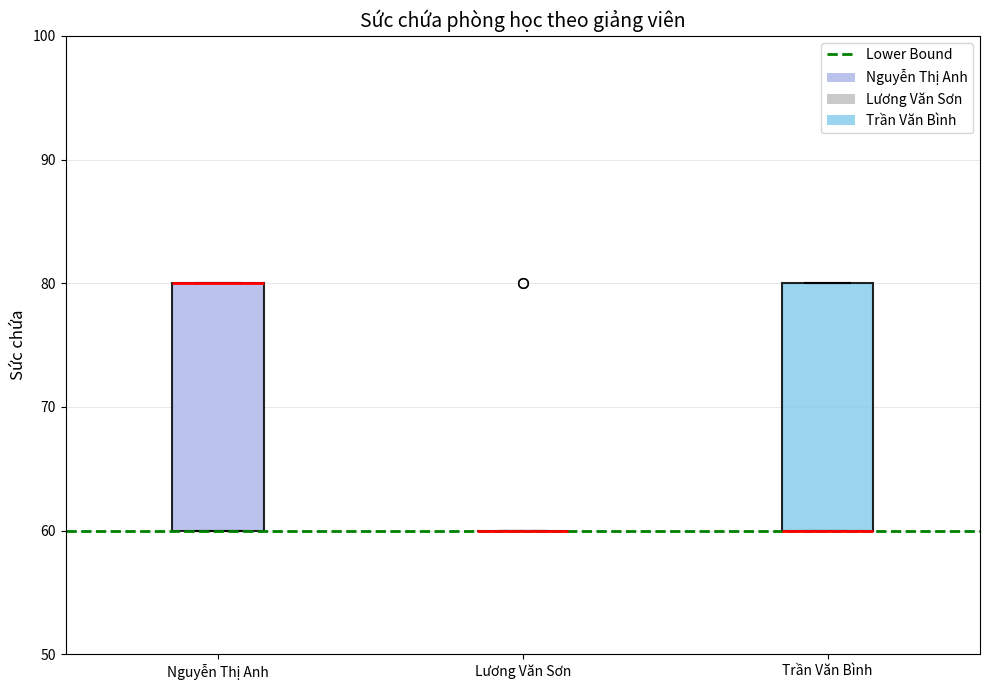

Reading left to right, transcribe this box plot: for each box, give where its median line is, the range the box spans, and where its two whiskers end, as read against the y-axis. The values are not printed on the chart, so give them approximately, as read against the axis.

Nguyễn Thị Anh: median 80 (drawn on the box's upper edge), box 60 to 80, whiskers 60 to 80
Lương Văn Sơn: box collapsed to a line at 60, whiskers 60 to 60
Trần Văn Bình: median 60 (drawn on the box's lower edge), box 60 to 80, whiskers 60 to 80